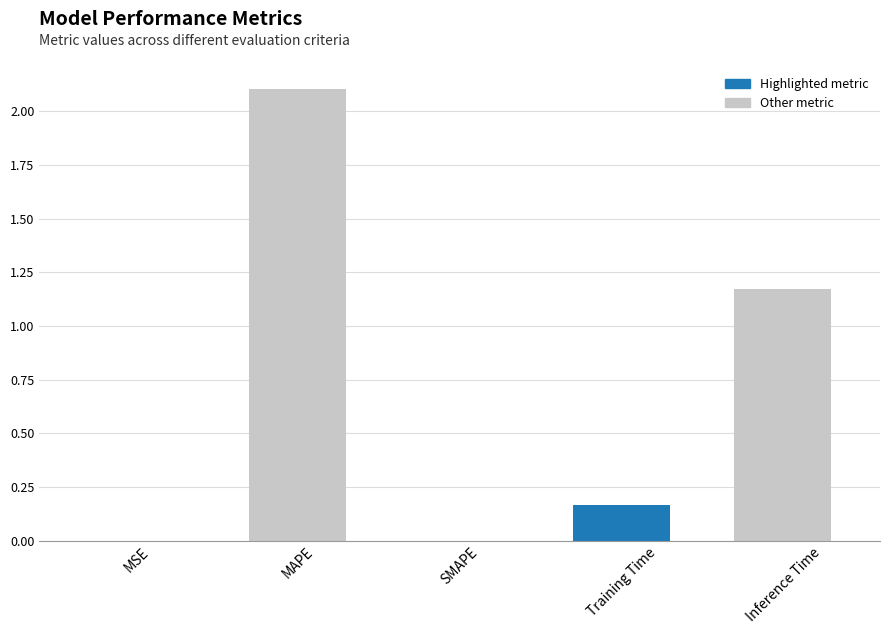

What is the change in value from SMAPE to Training Time?

+0.2